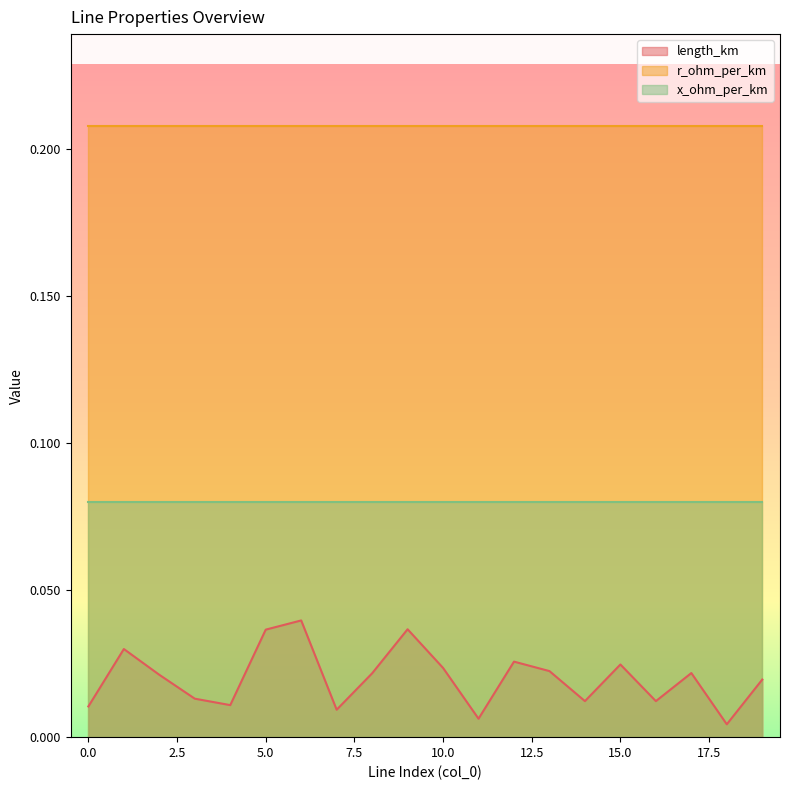

Between 17 and 3, which is larger?

17